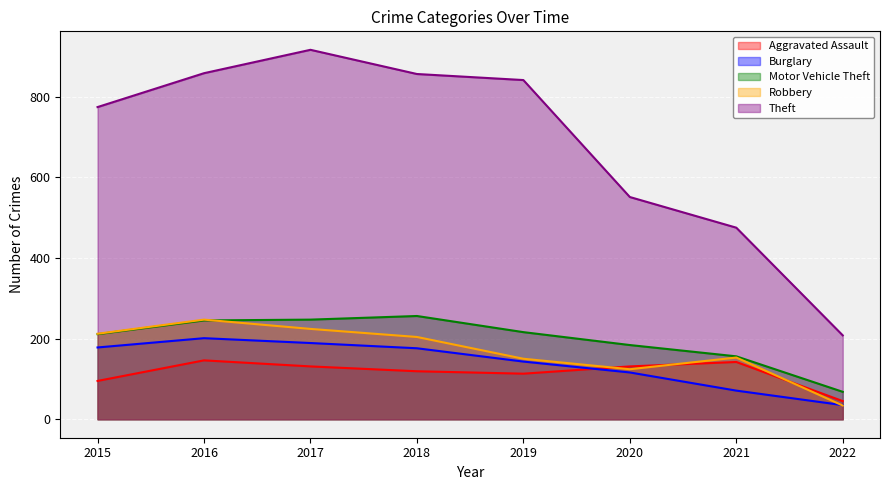

In Theft, how many points are higher than both neighbors (excluding endpoints)?

1